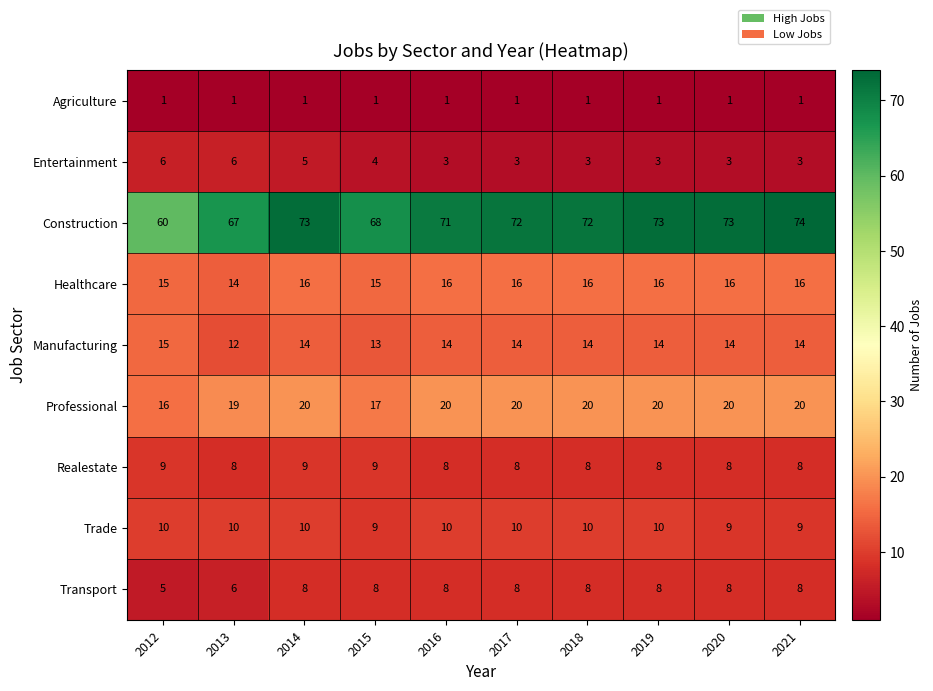

At which label does Construction first exceed 72?

2014